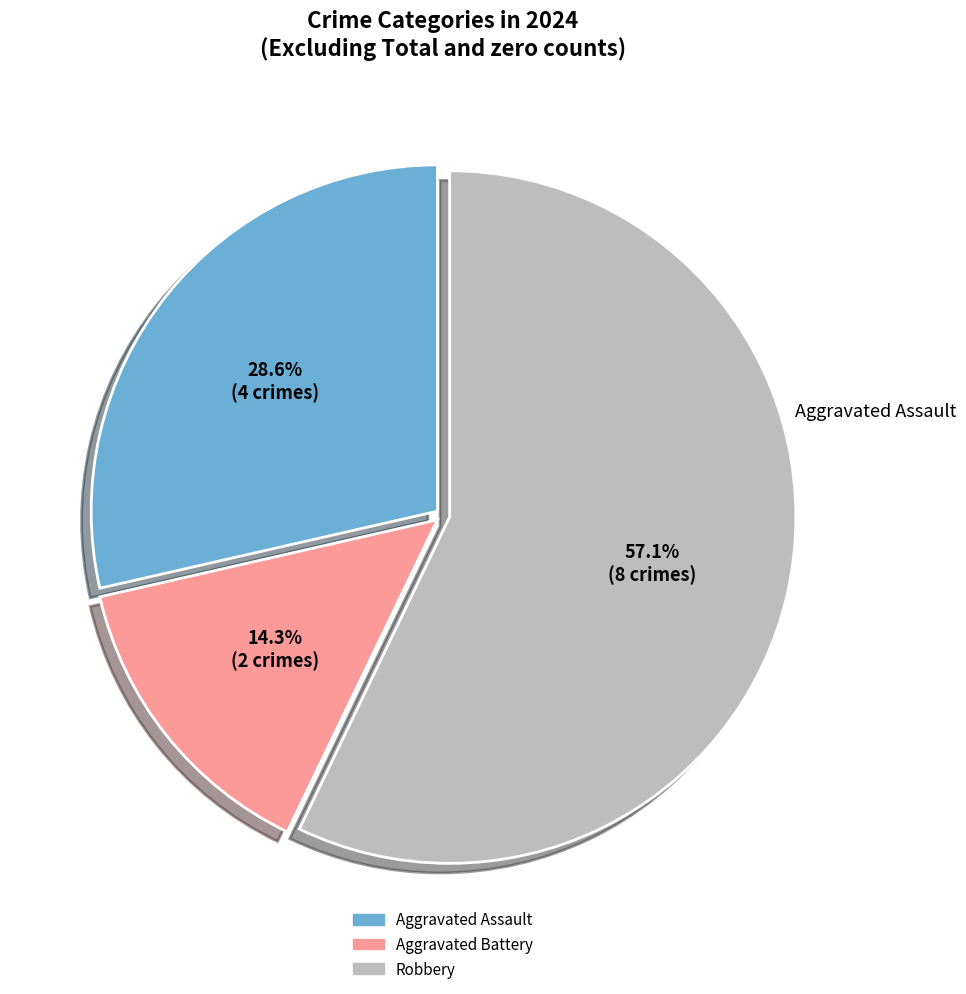

Which has a higher value, Aggravated Battery or Robbery?

Robbery